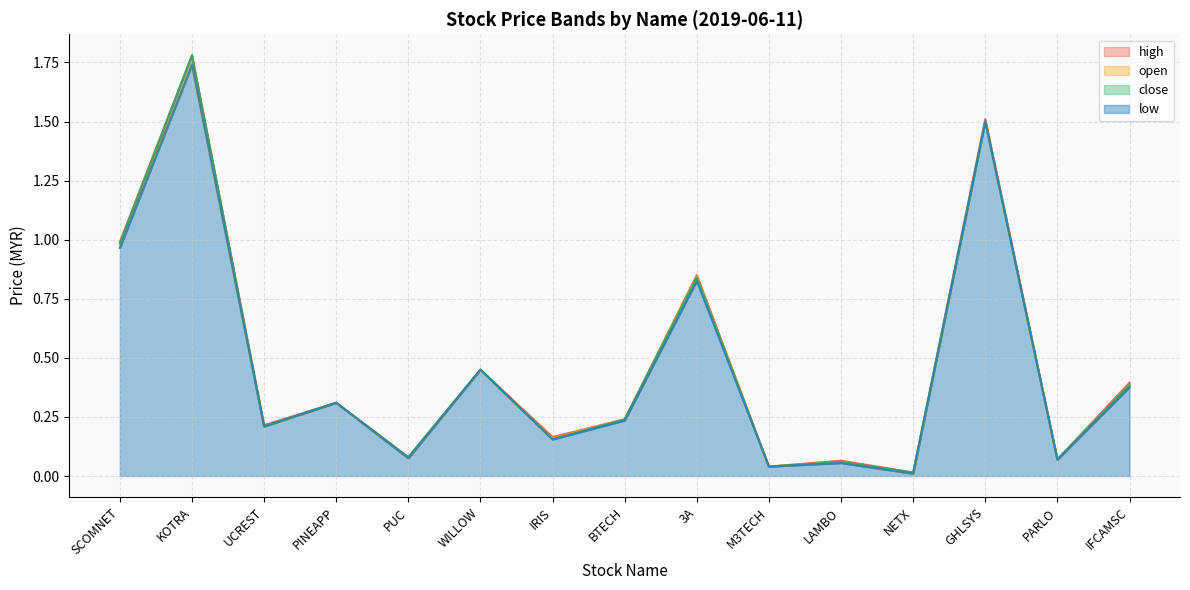

Which series changed the most between NETX and GHLSYS?

high